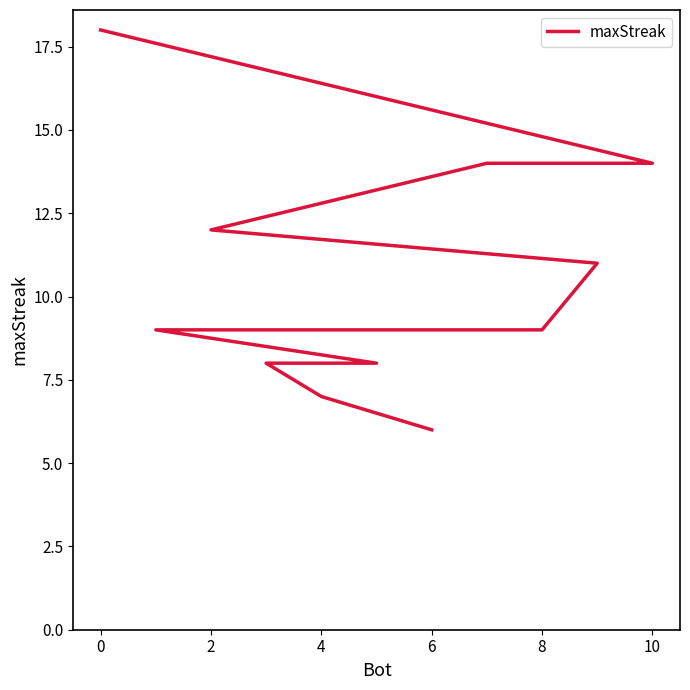

What is the difference between the second highest and minimum values?

8